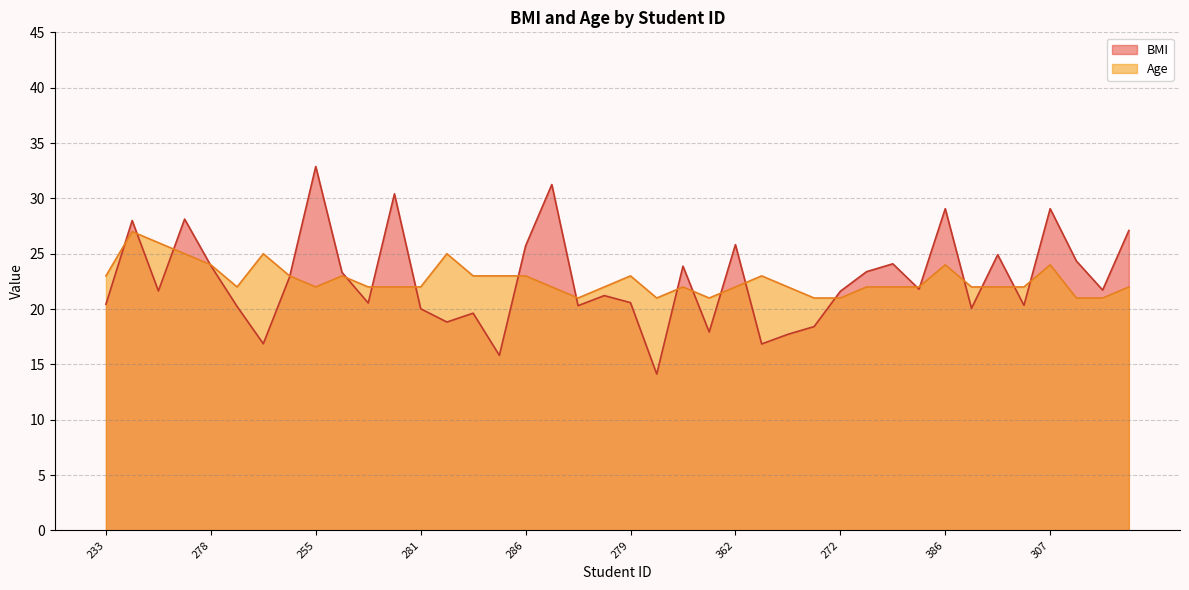

How many lines are shown in the chart?

2